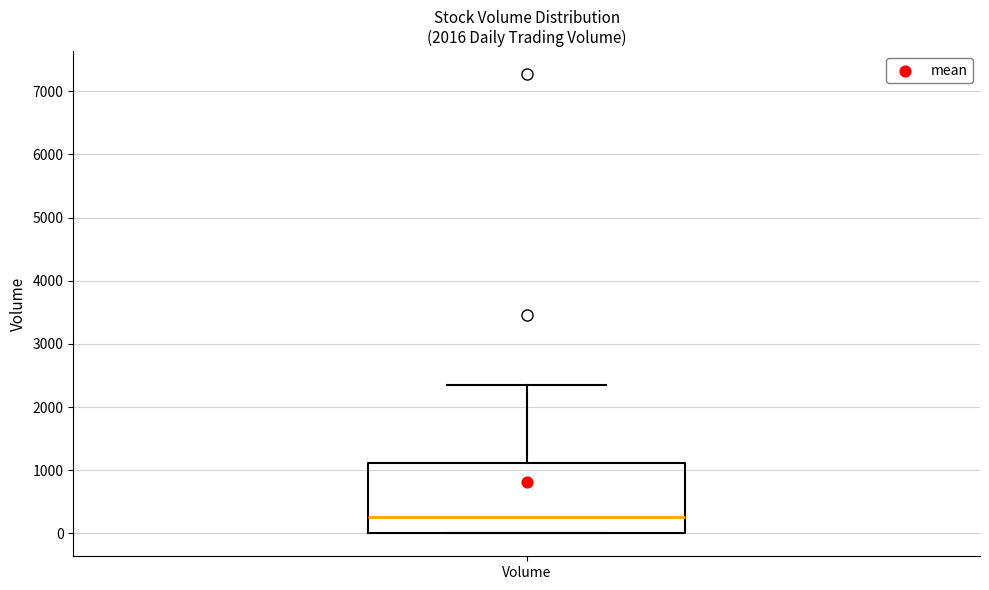

Where is the lower edge of the box for Volume on the y-axis? The values are not printed on the chart, so give them approximately, as read against the axis.

0